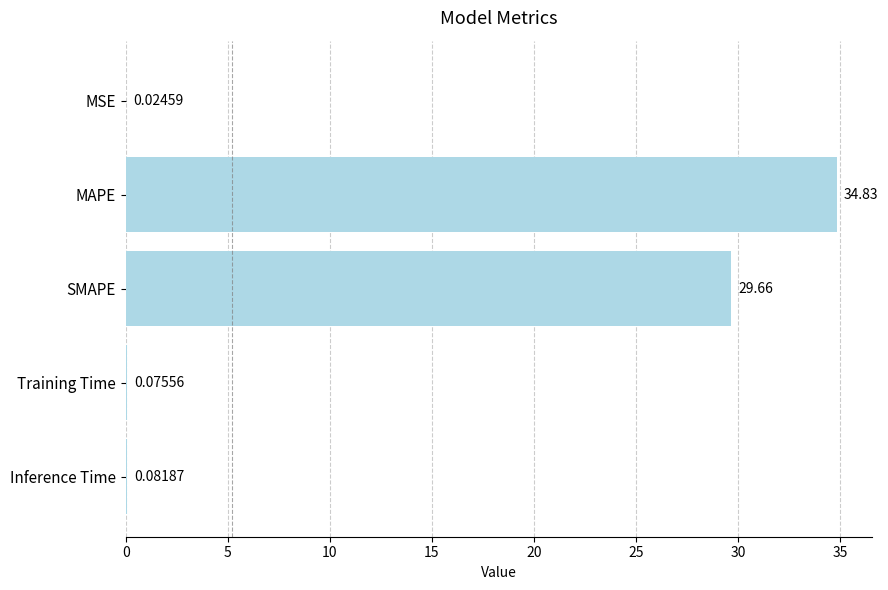

Between Training Time and MAPE, which is larger?

MAPE